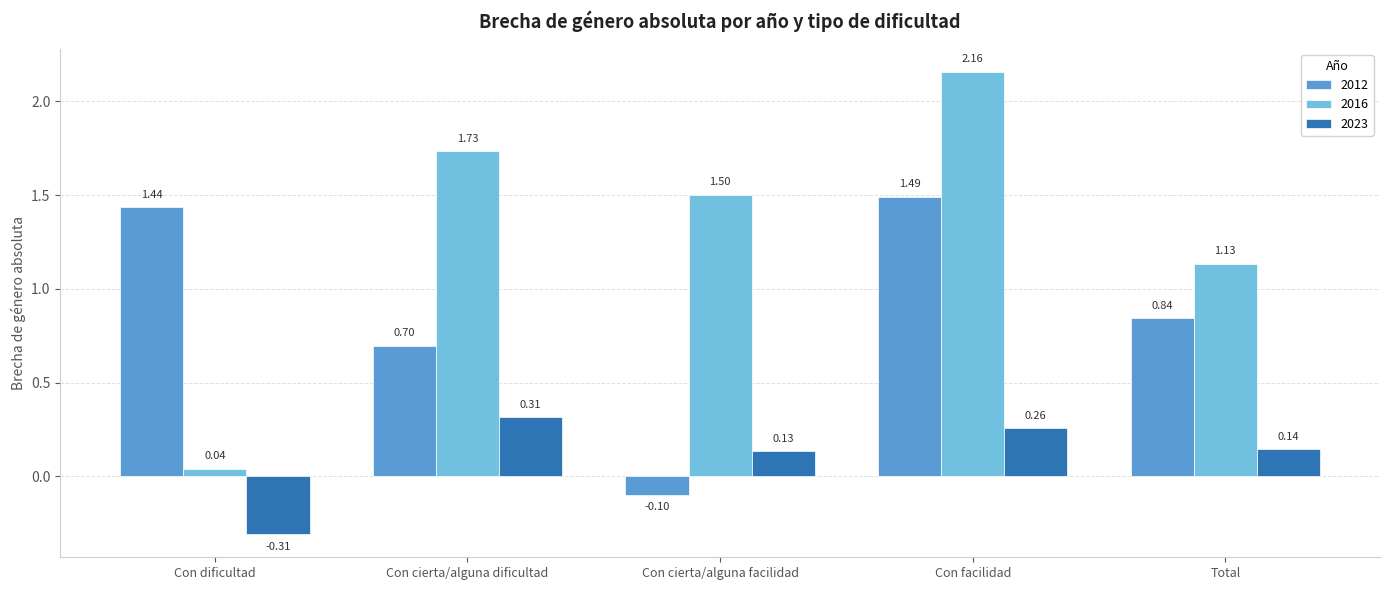

Is it true that 2012 equals -0.2 at Con cierta/alguna facilidad?

False